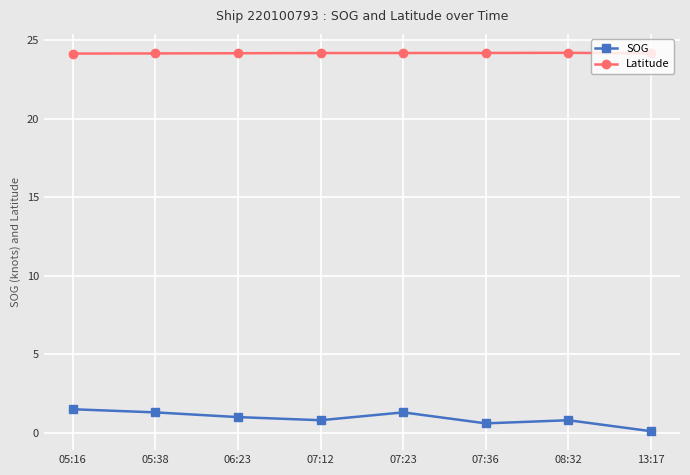

What is the smallest value displayed?

0.1